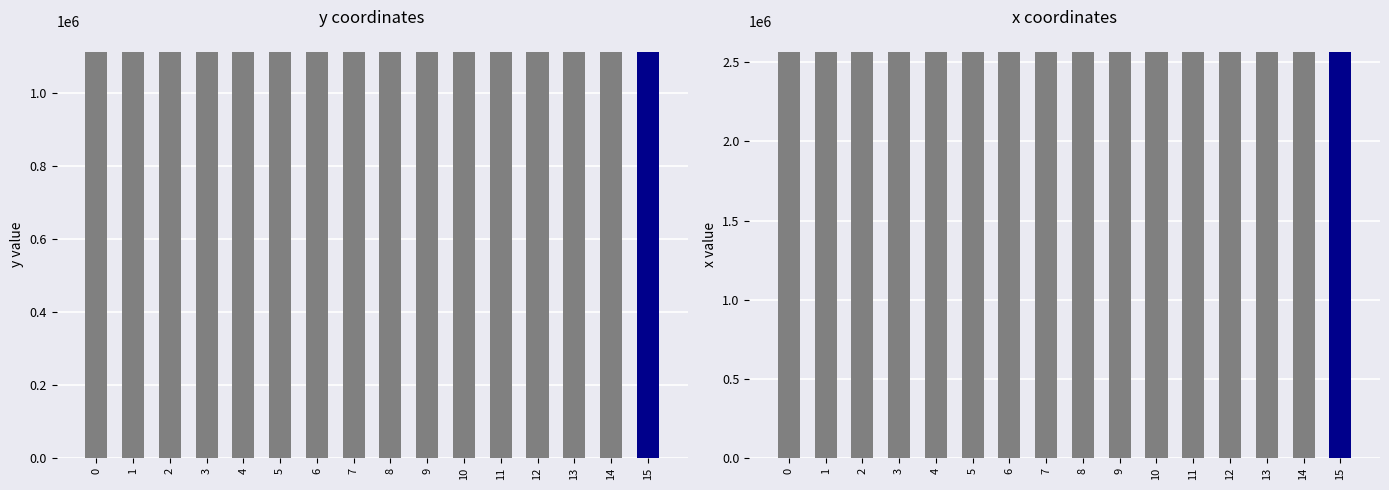

How many bars are there in each group?

2